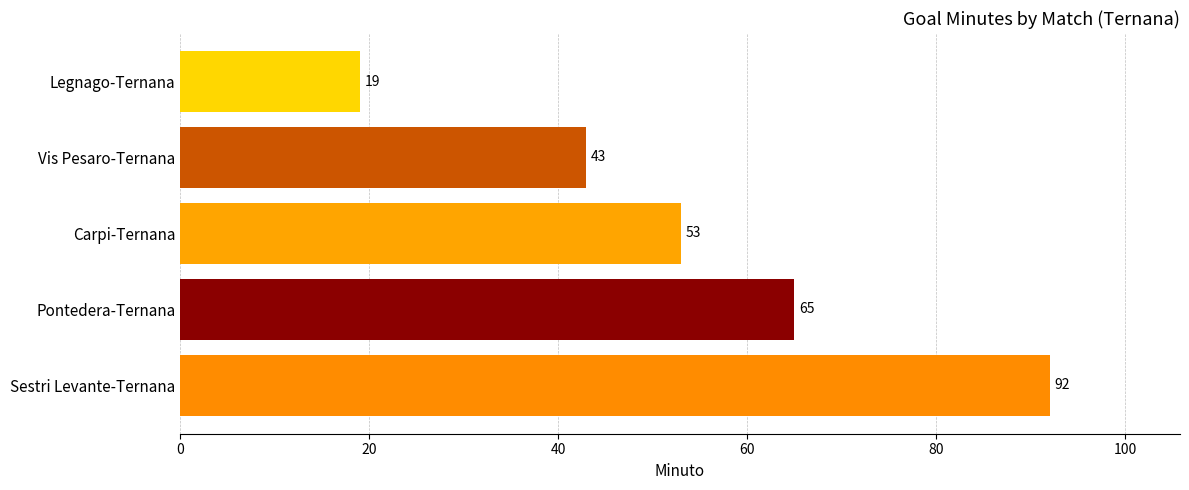

How many distinct data groups are displayed?

1